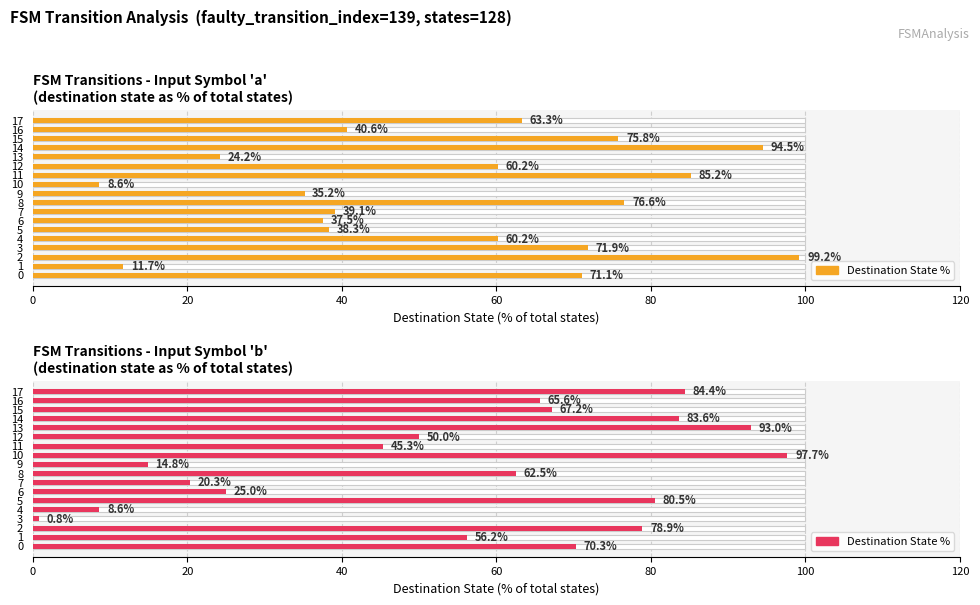

Between 1 and 15, which is larger?

15